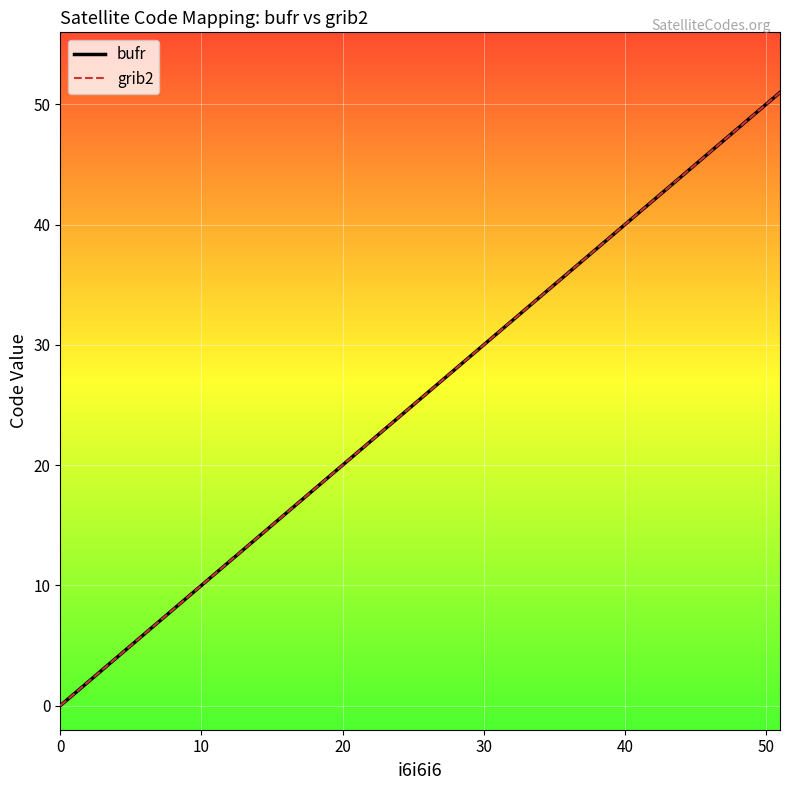

Is this an area chart (filled region under the line)?

No